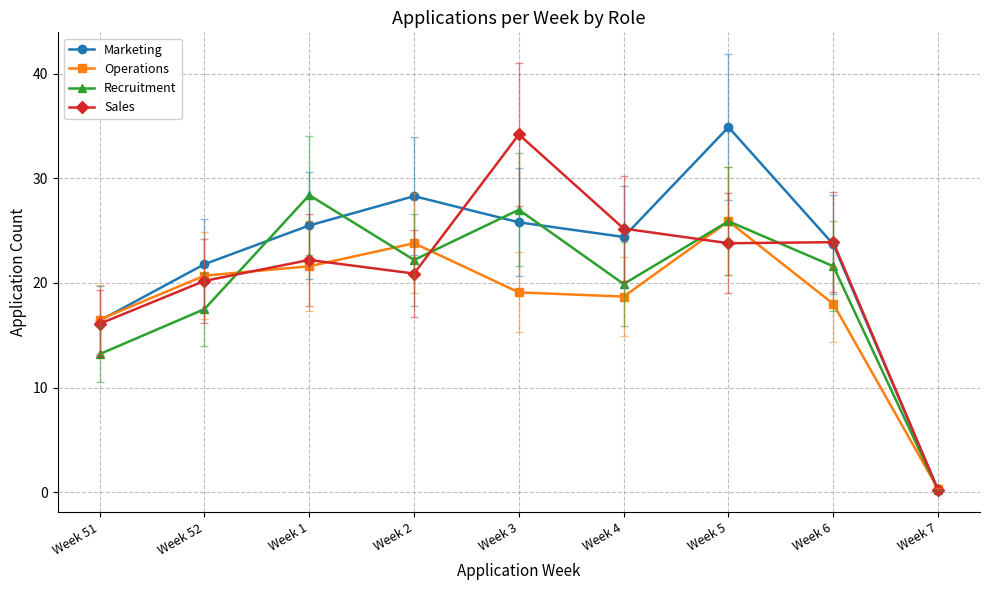

Which series has the largest total across all categories?

Marketing